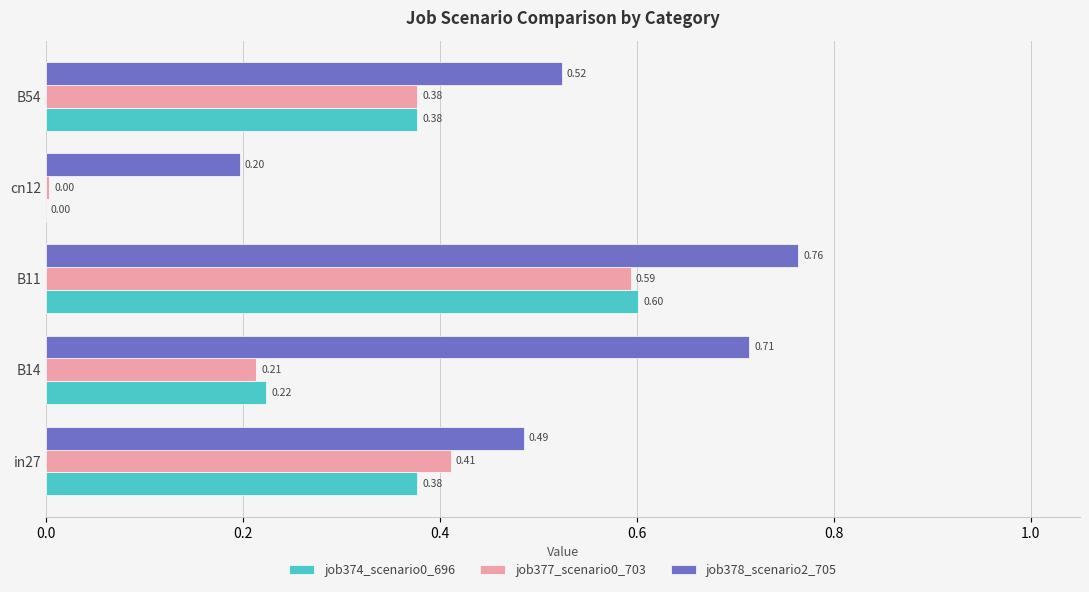

Which series has the largest total across all categories?

job378_scenario2_705